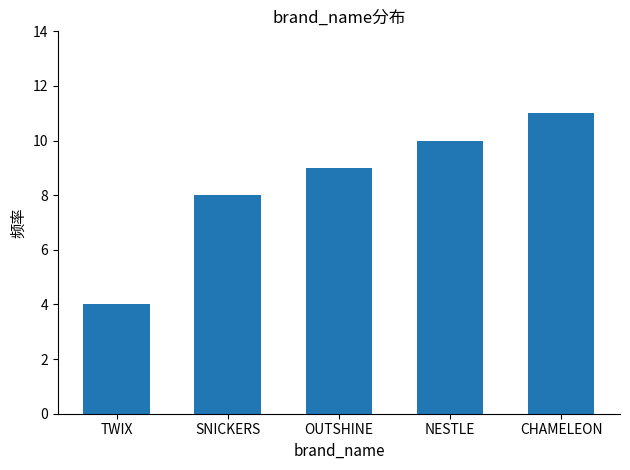

Are the bars grouped side by side (vs. stacked)?

No